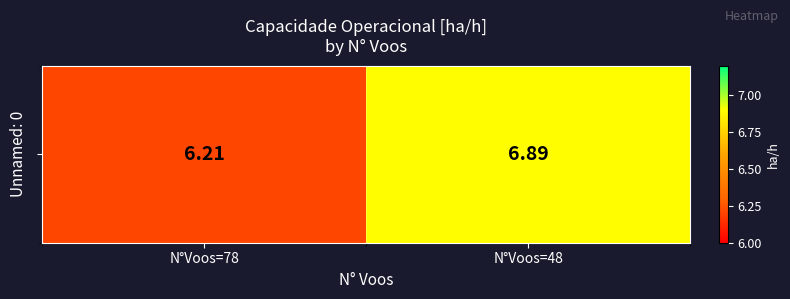

What is the difference between the values at N°Voos=78 and N°Voos=48?

0.7